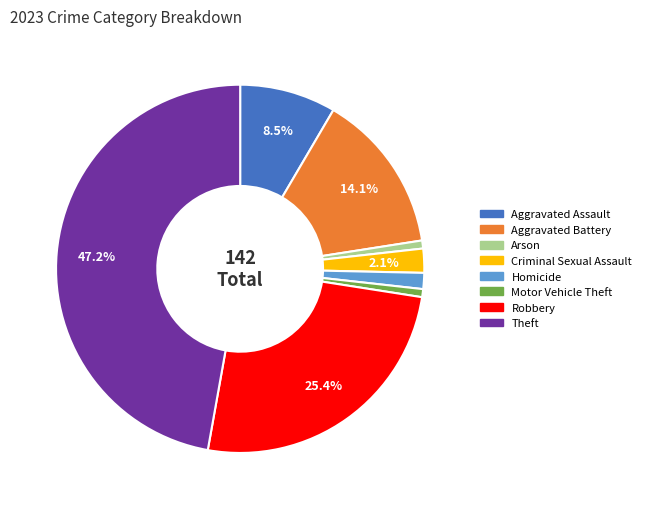

Combined, what portion of the pie is Robbery and Theft?

72.5%